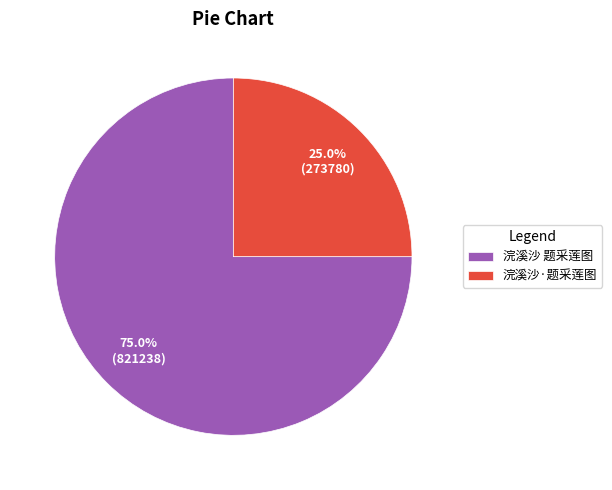

What portion of the pie excludes 浣溪沙·题采莲图?

75.0%